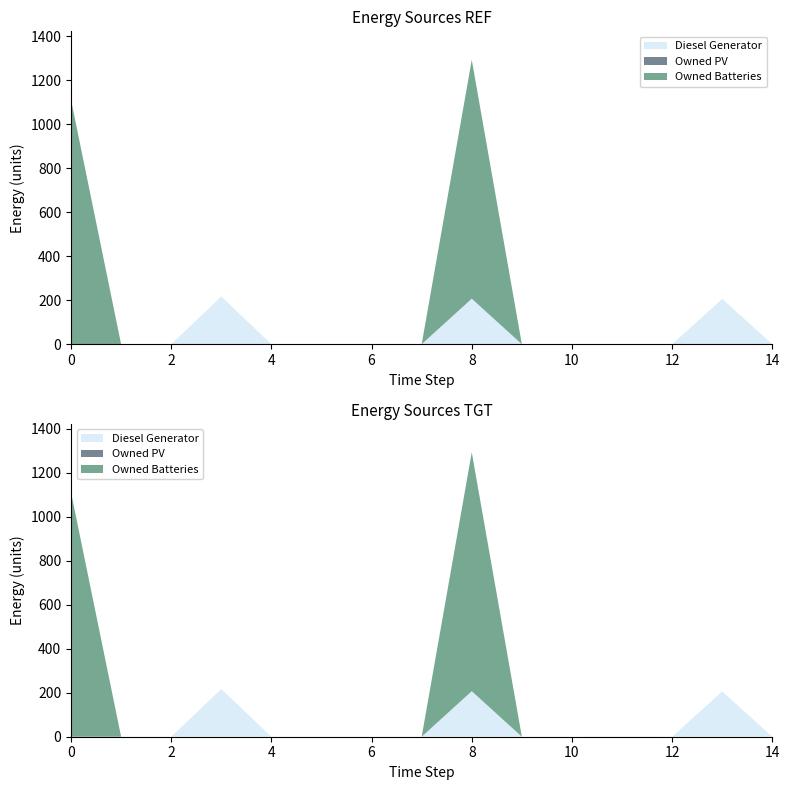

Reading left to right, what are all the values shown in this chart?

Diesel Generator: 0=0	1=0	2=0	3=217	4=0	5=0	6=0	7=0	8=207	9=0	10=0	11=1	12=0	13=206	14=0
Owned PV: 0=0	1=0	2=0	3=0	4=0	5=0	6=0	7=0	8=0	9=0	10=0	11=0	12=0	13=0	14=0
Owned Batteries: 0=1111	1=0	2=0	3=0	4=0	5=0	6=0	7=0	8=1086	9=0	10=0	11=0	12=0	13=0	14=0